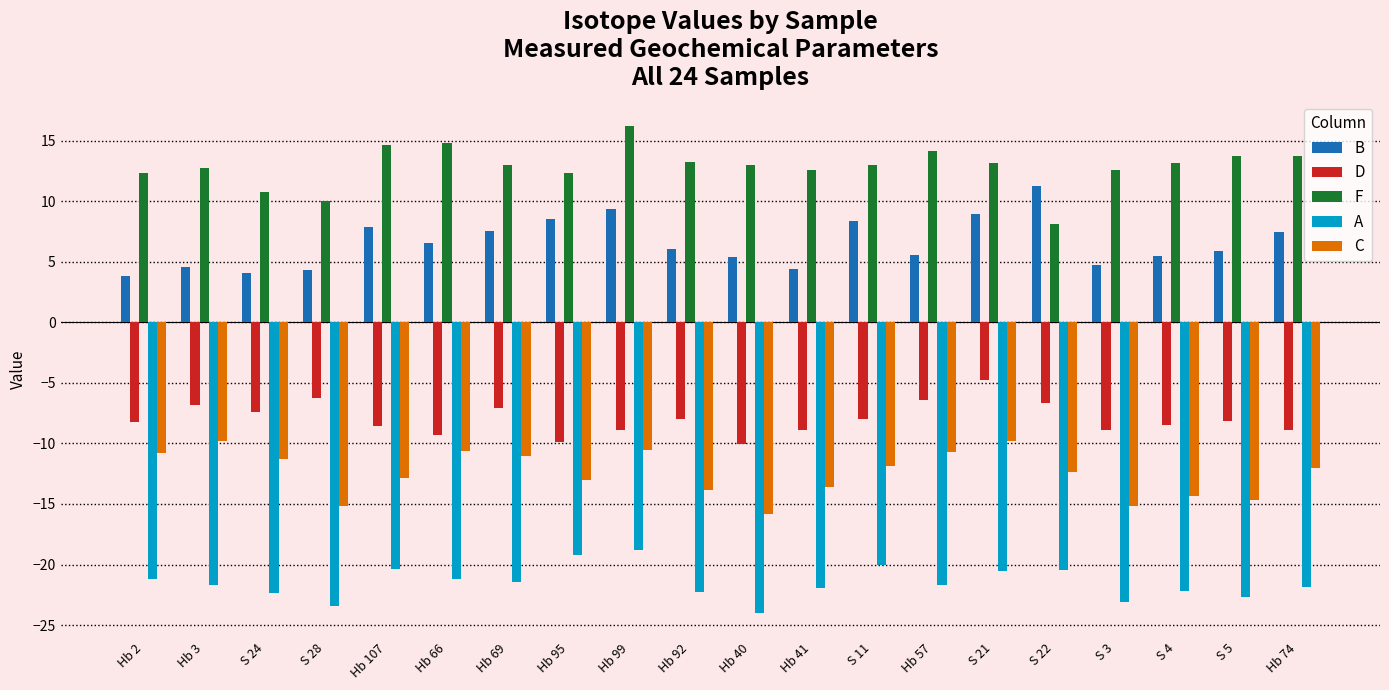

What is the difference between the highest and lowest values at Hb 99?

35.0